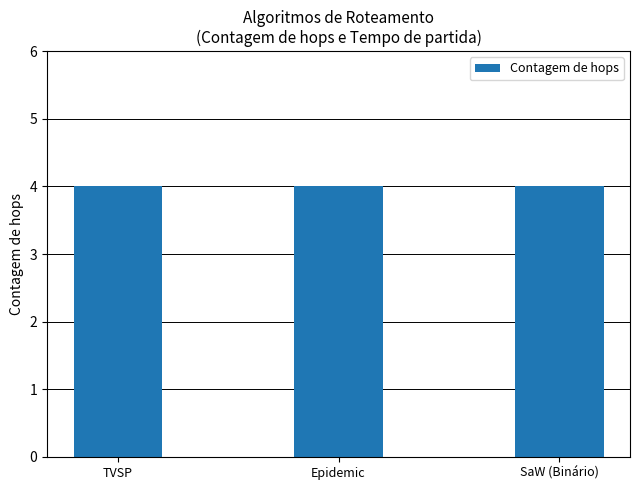

At which category is the sum across all series the highest?

TVSP